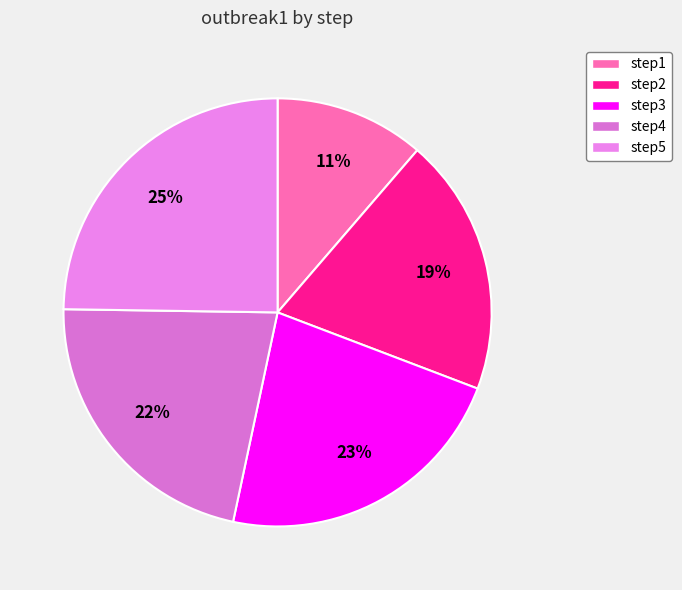

Rank the categories by value from highest to lowest.

step5, step3, step4, step2, step1